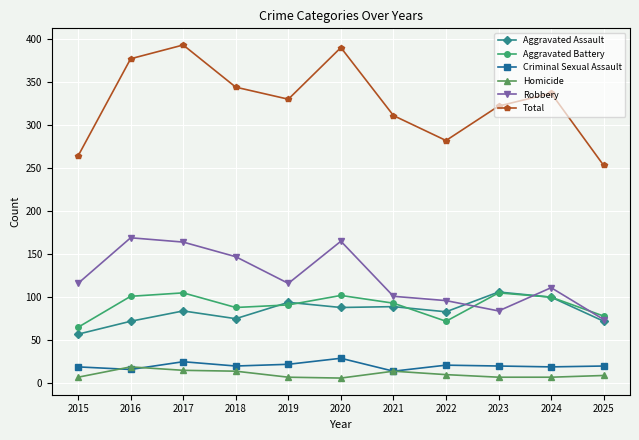

What is the sum of the Criminal Sexual Assault values at 2022 and 2025?

41